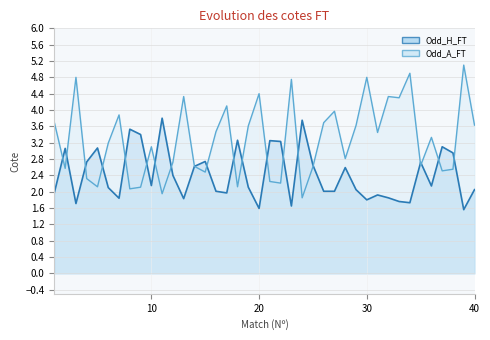

What is the total value across all series at 11?

5.8